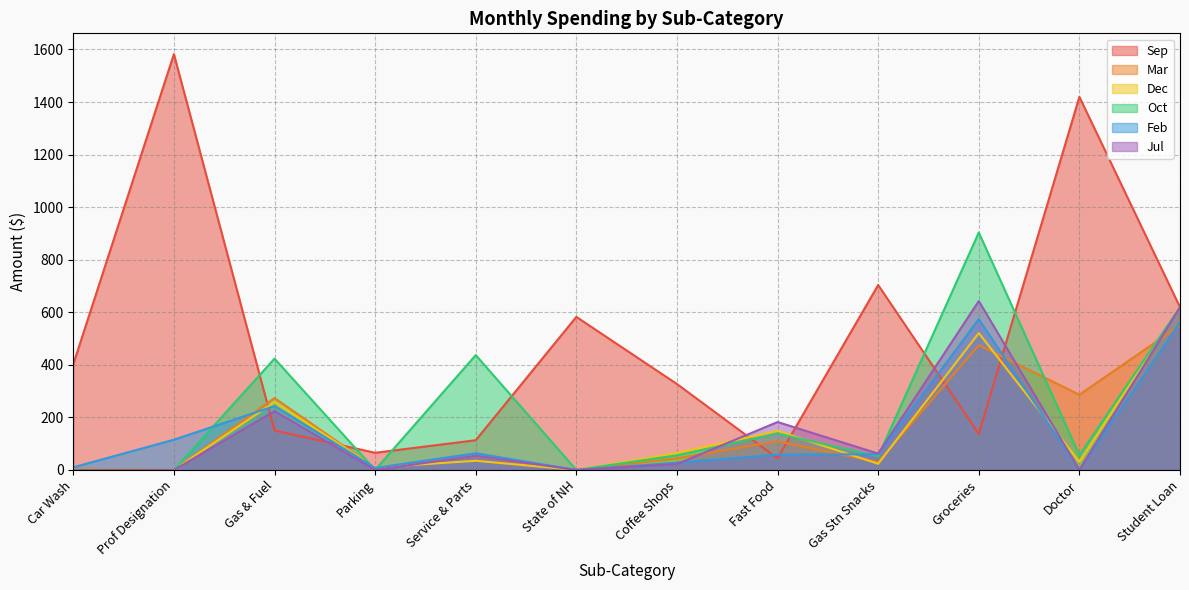

After their last crossing, which series has the higher values: Mar or Jul?

Jul